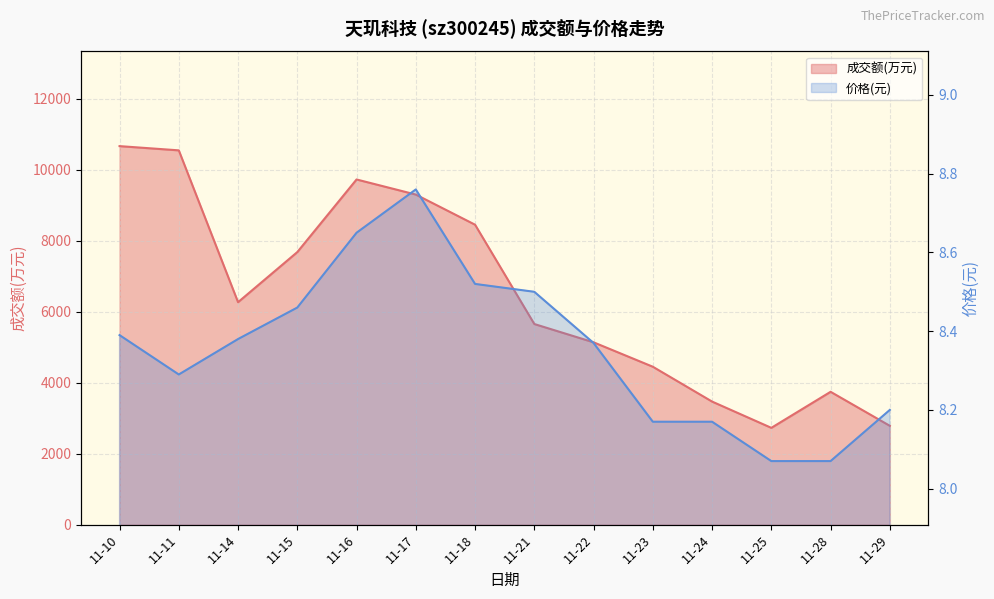

At which category is the sum across all series the highest?

11-10